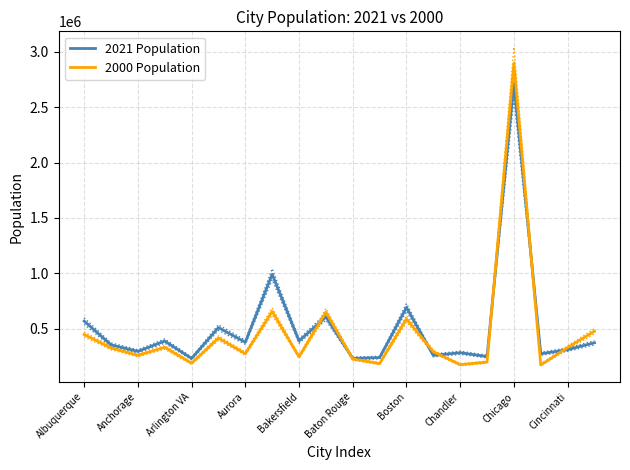

What is the average value of the 2000 Population series?

467793